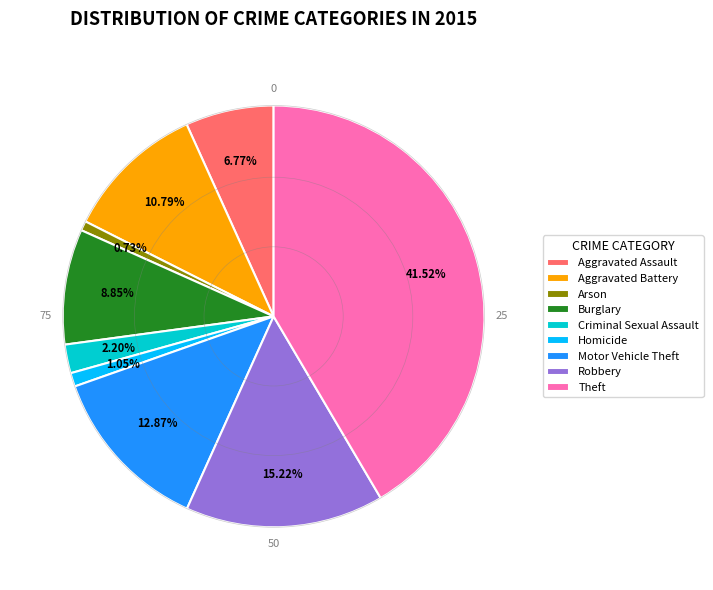

Which has a higher value, Arson or Burglary?

Burglary